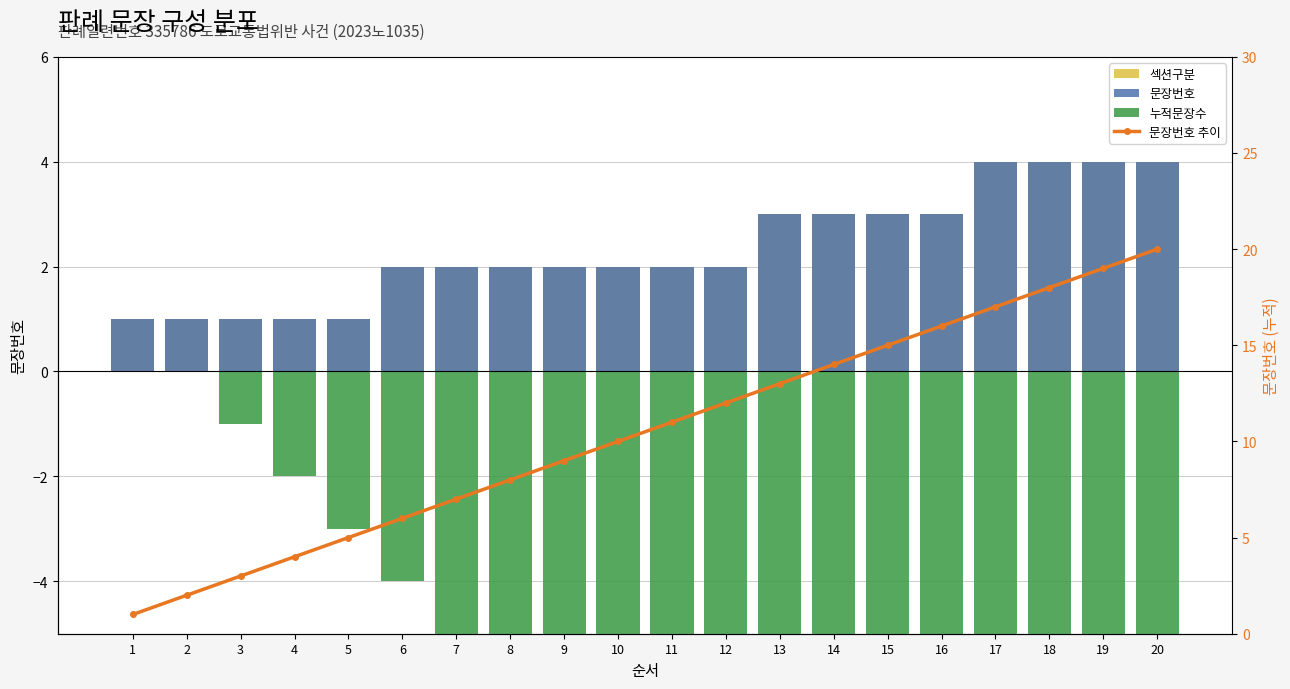

The value of 섹션구분 at 8 is 0. True or false?

False